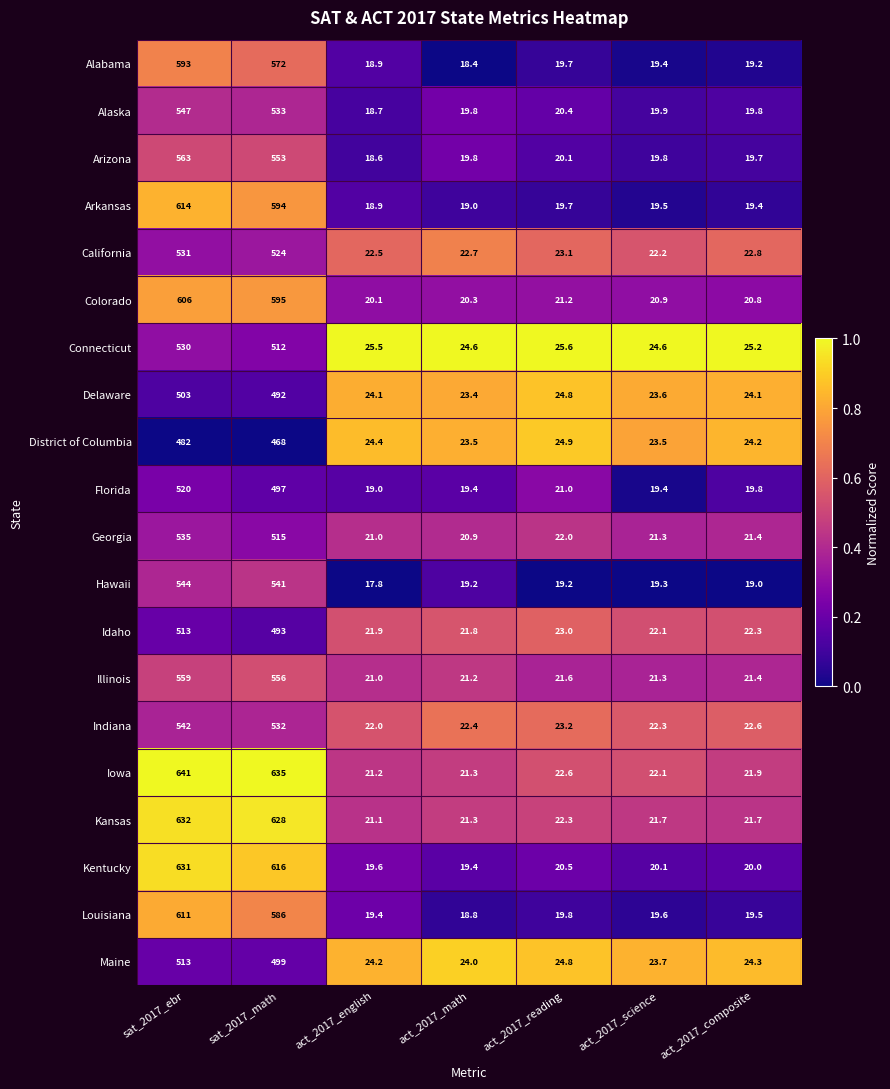

Between sat_2017_ebr and act_2017_math, which series saw the biggest shift?

Iowa